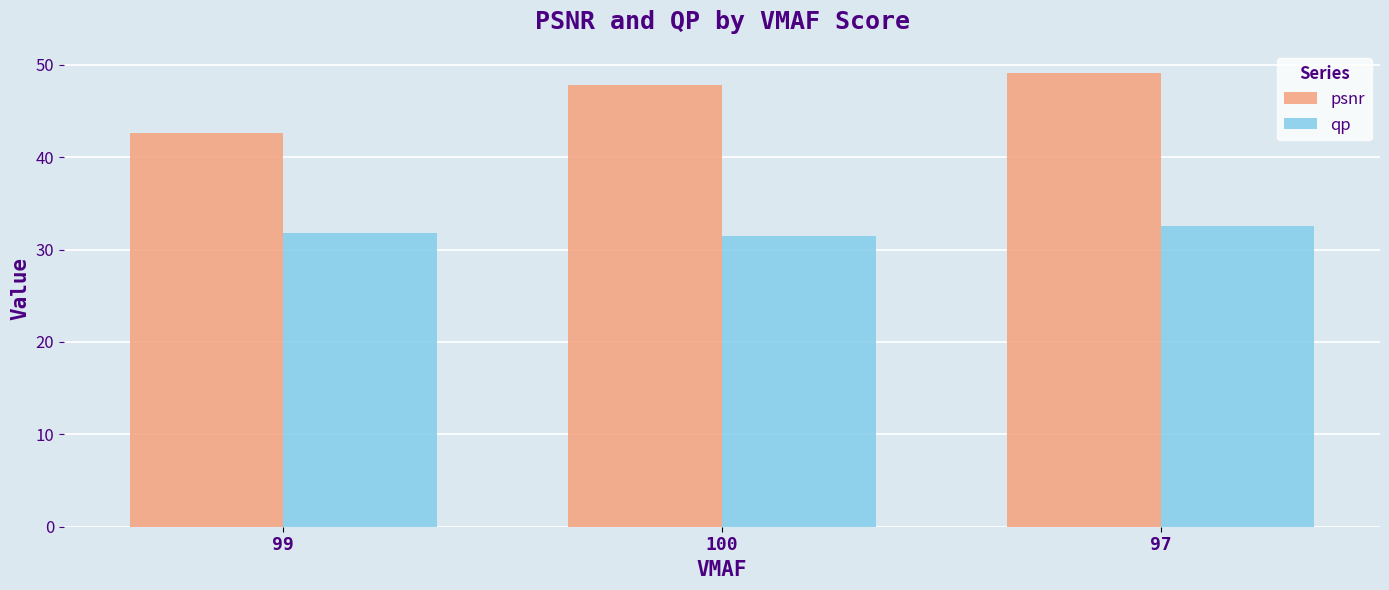

The value of psnr at 100 is 47.8. True or false?

True